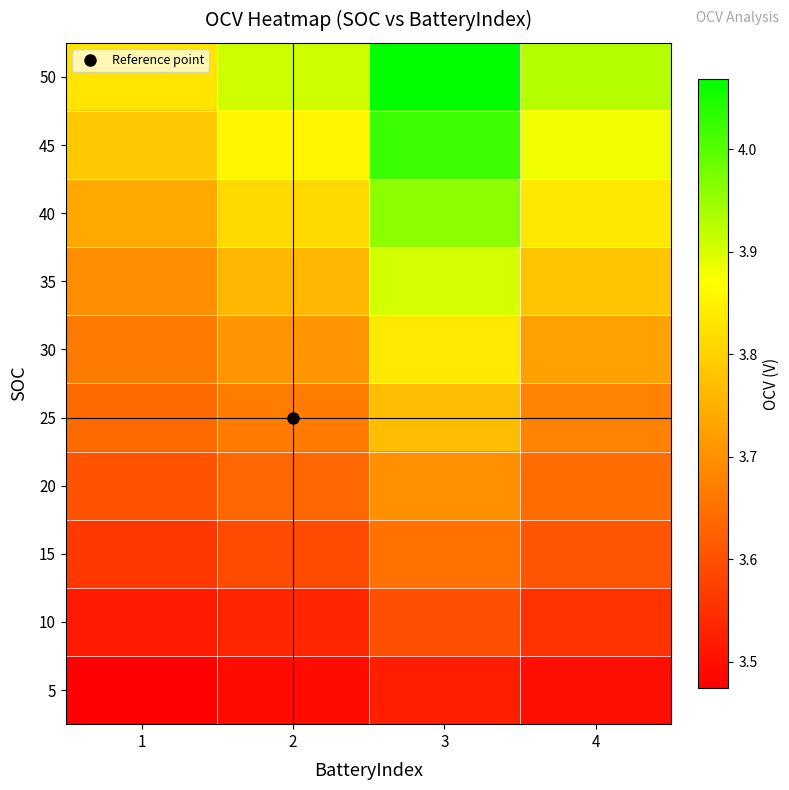

At which category does the chart reach its peak across all series?

3